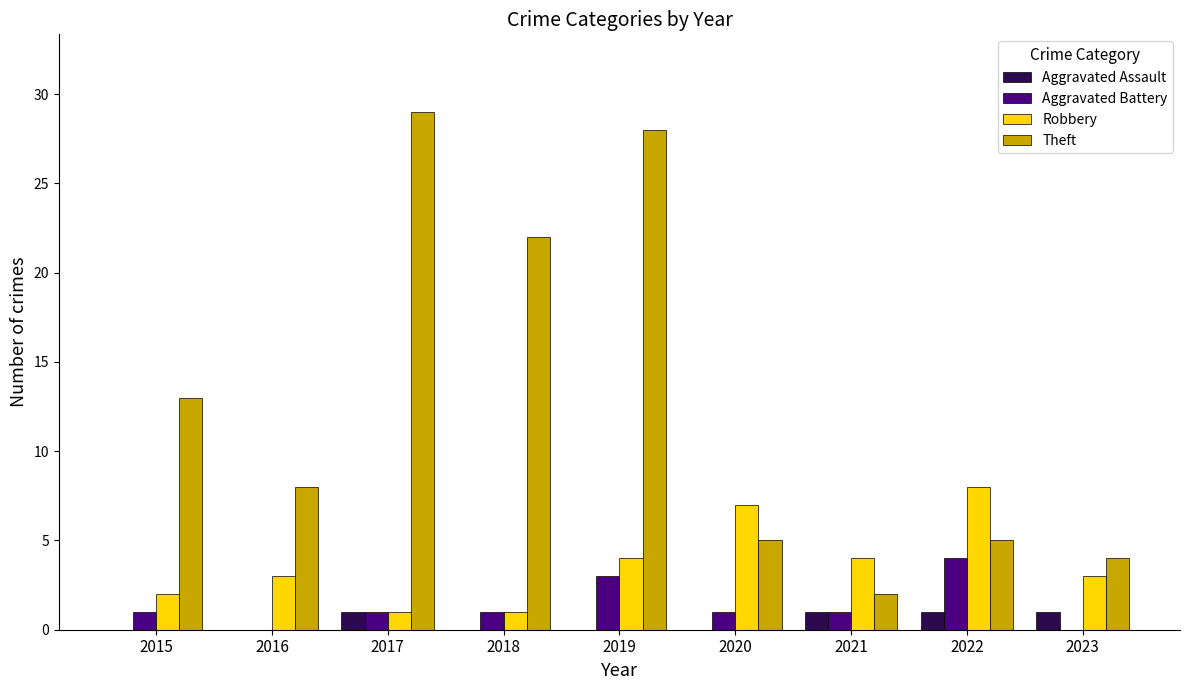

What is the sum of all Robbery values?

33